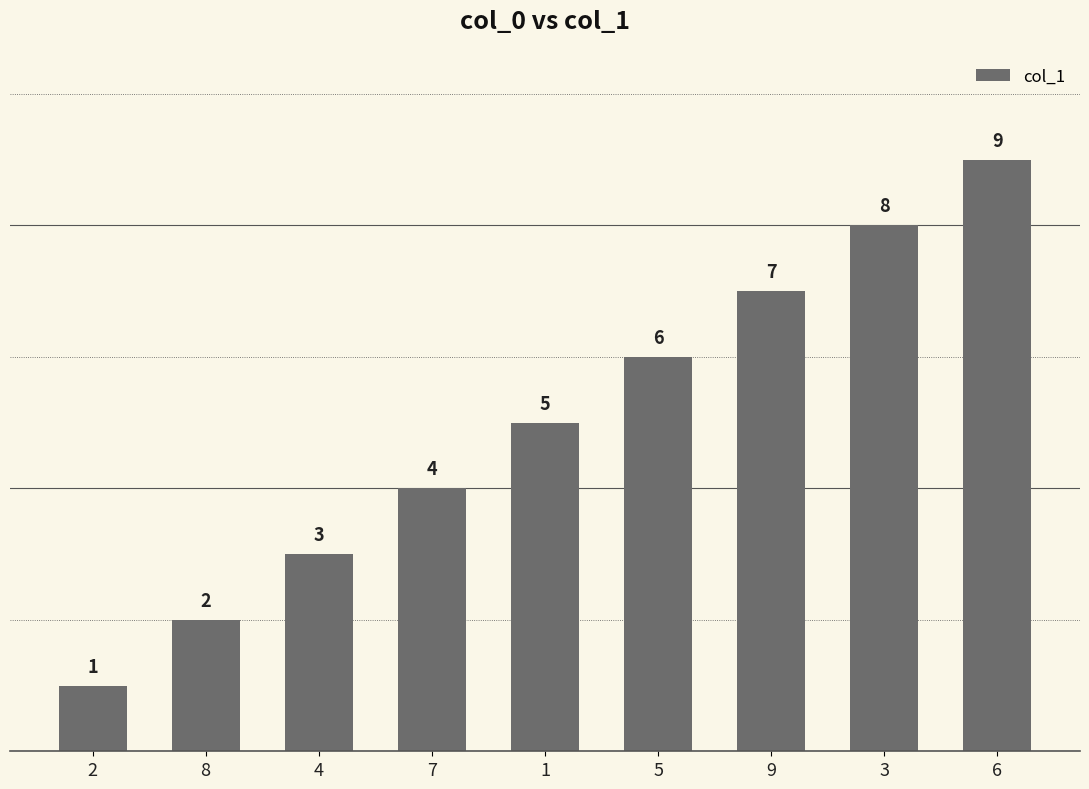

Count the values in the range 3 to 7.

5